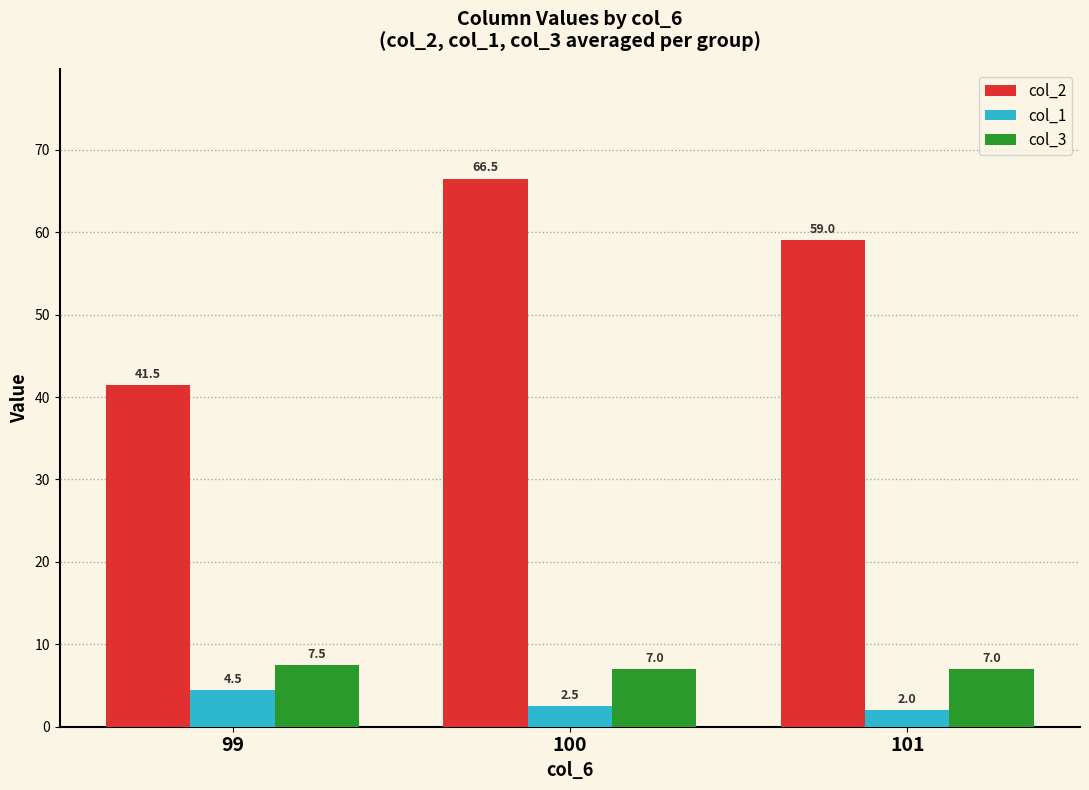

What is the value of the col_3 bar at the 2nd from the left?

7.0